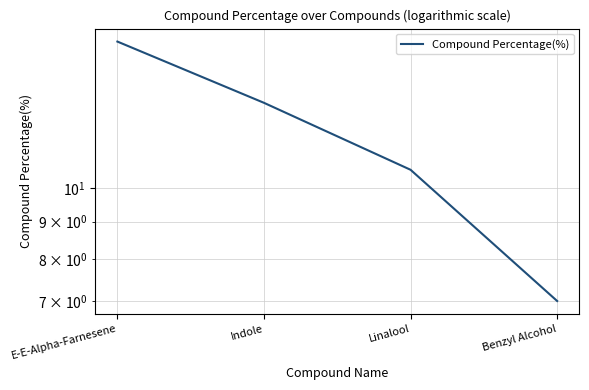

At which label does the data first exceed 13?

E-E-Alpha-Farnesene